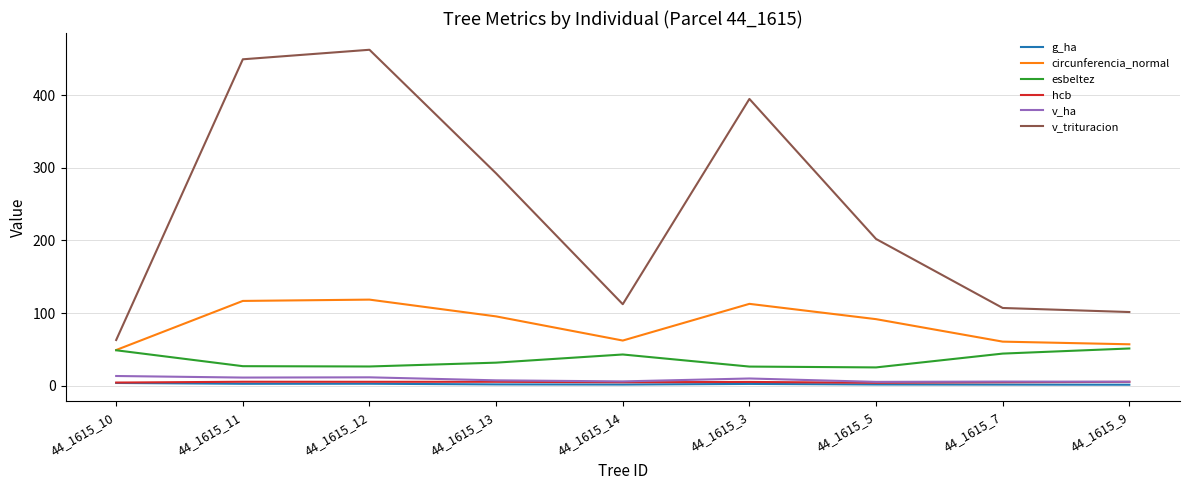

What are all the series names shown in the legend?

g_ha, circunferencia_normal, esbeltez, hcb, v_ha, v_trituracion